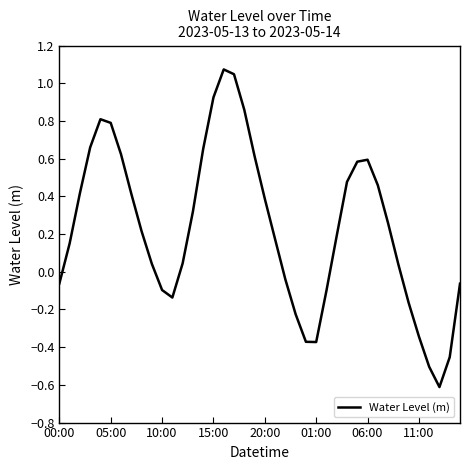

How many interior local valleys (lower than both neighbors) does the data have?

3